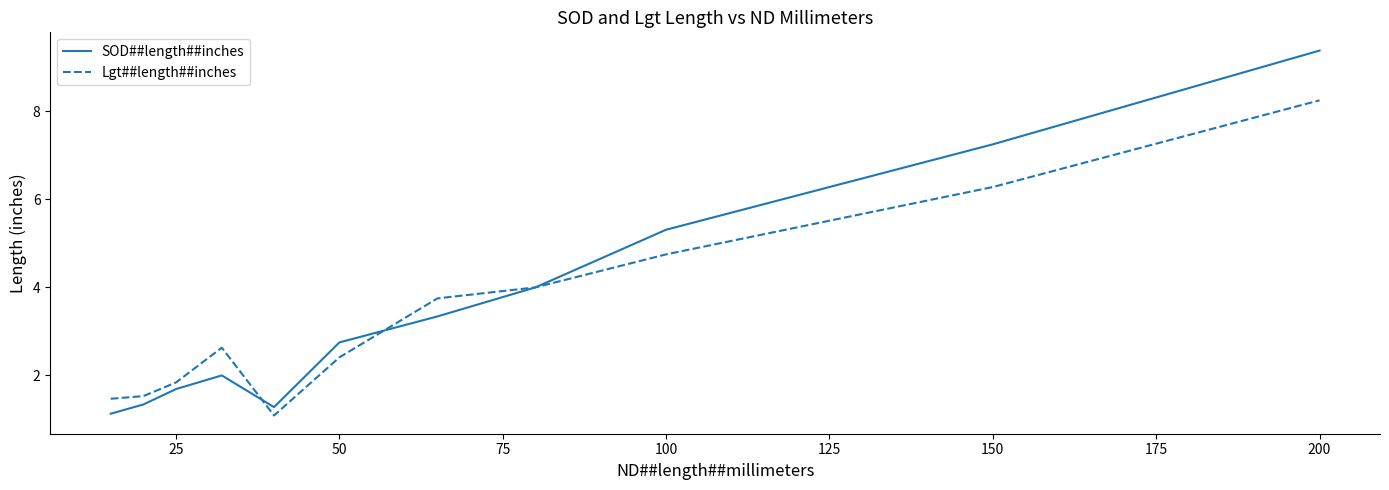

Which series has the widest spread of values?

SOD##length##inches